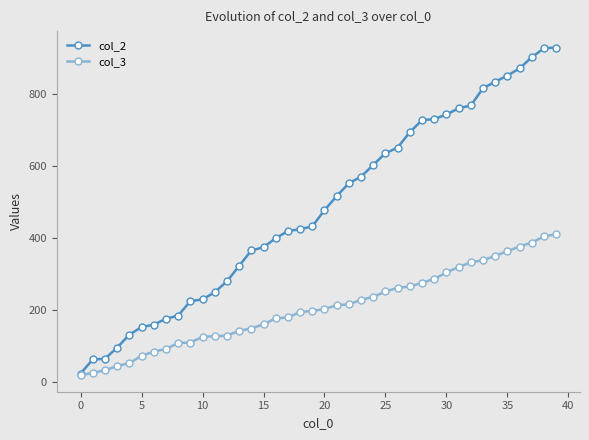

What is the greatest value displayed?

930